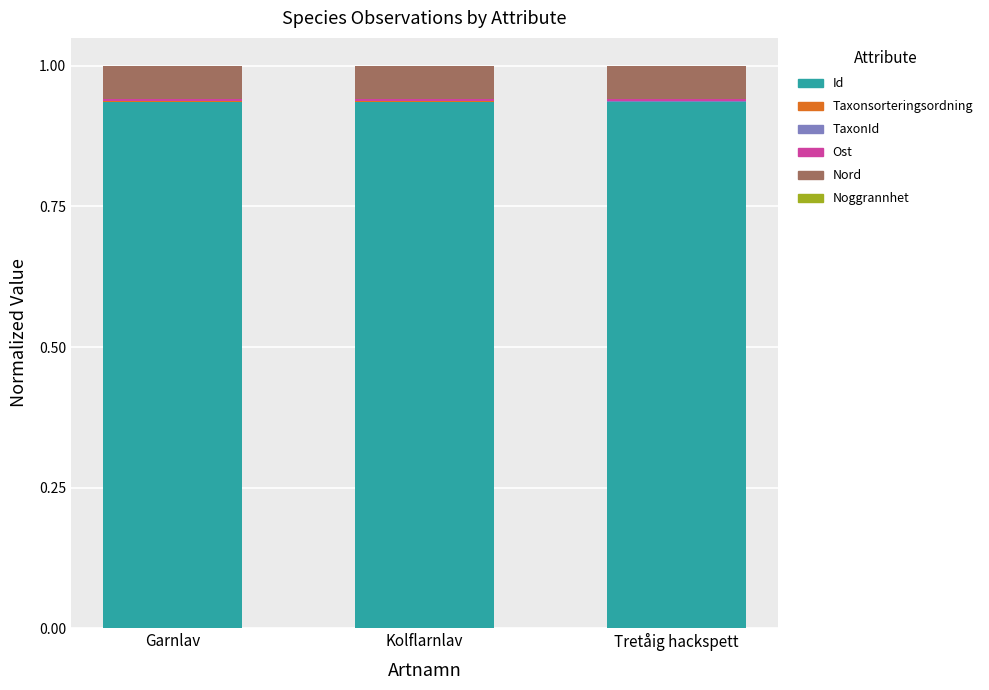

The Id series shows 0.2 at Garnlav. True or false?

False